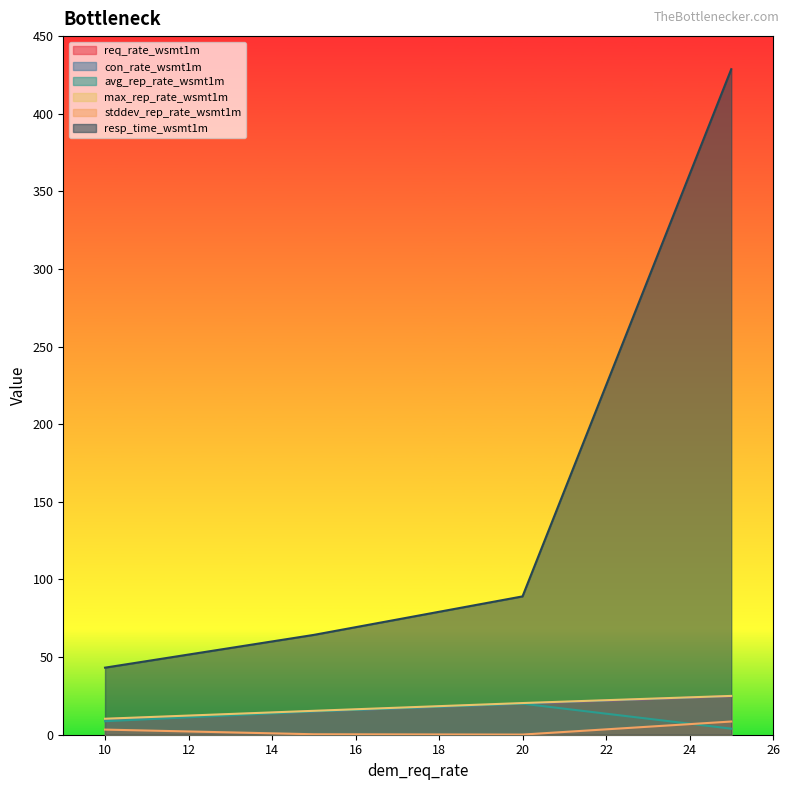

True or false: req_rate and resp_time cross at least once.

False